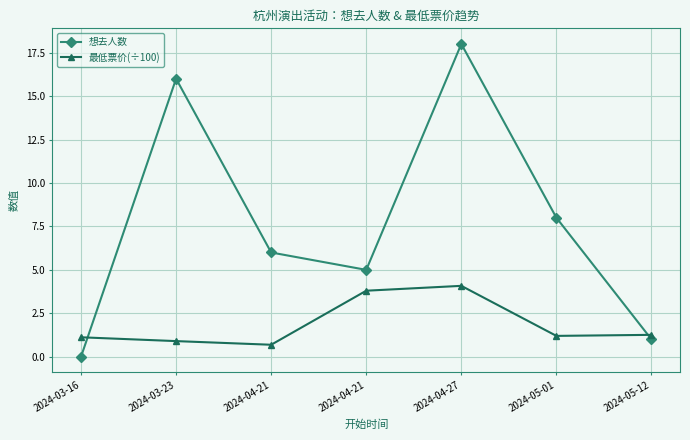

True or false: 想去人数 and 最低票价(÷100) cross at least once.

True